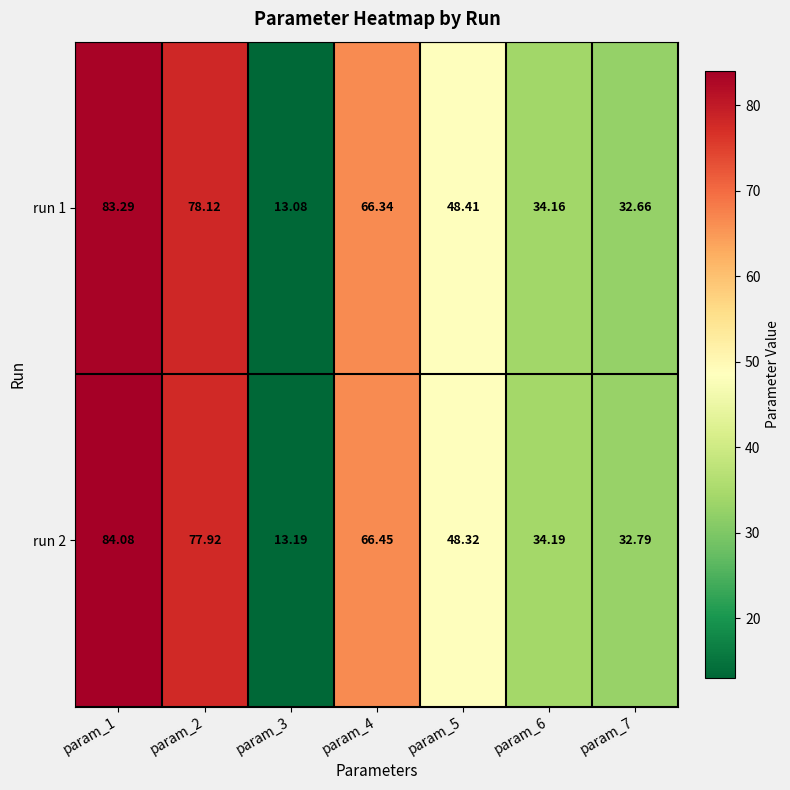

Is the value of run 2 at param_7 greater than the value of run 1 at param_4?

No